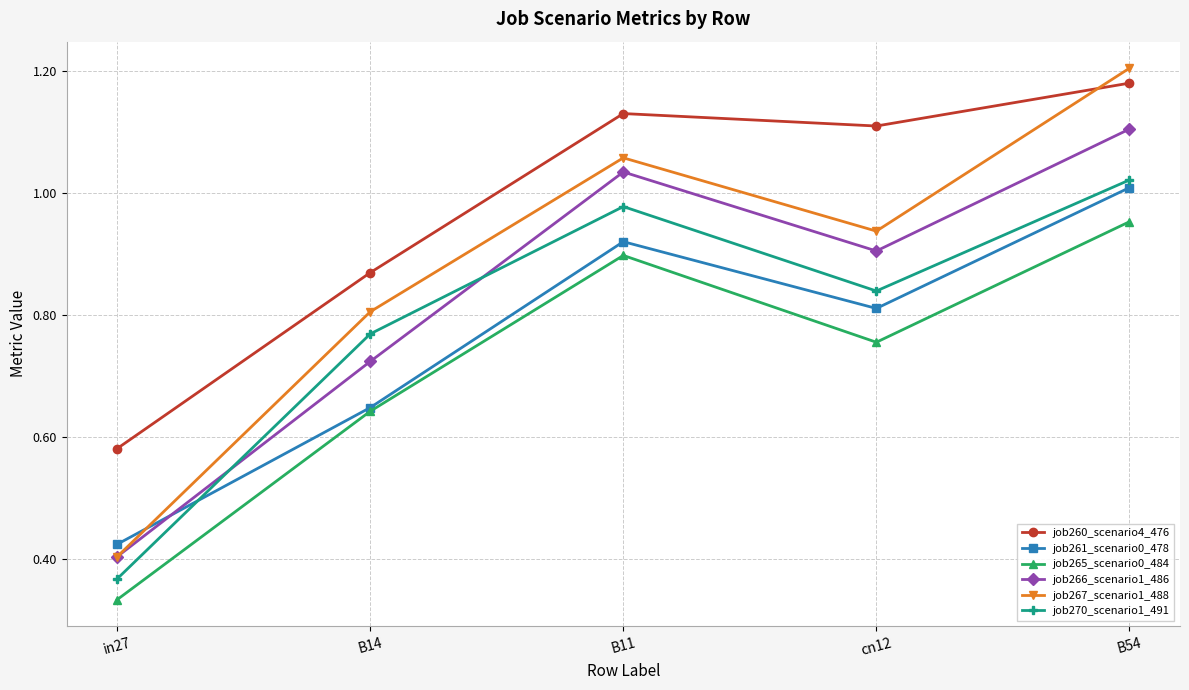

What are all the series names shown in the legend?

job260_scenario4_476, job261_scenario0_478, job265_scenario0_484, job266_scenario1_486, job267_scenario1_488, job270_scenario1_491